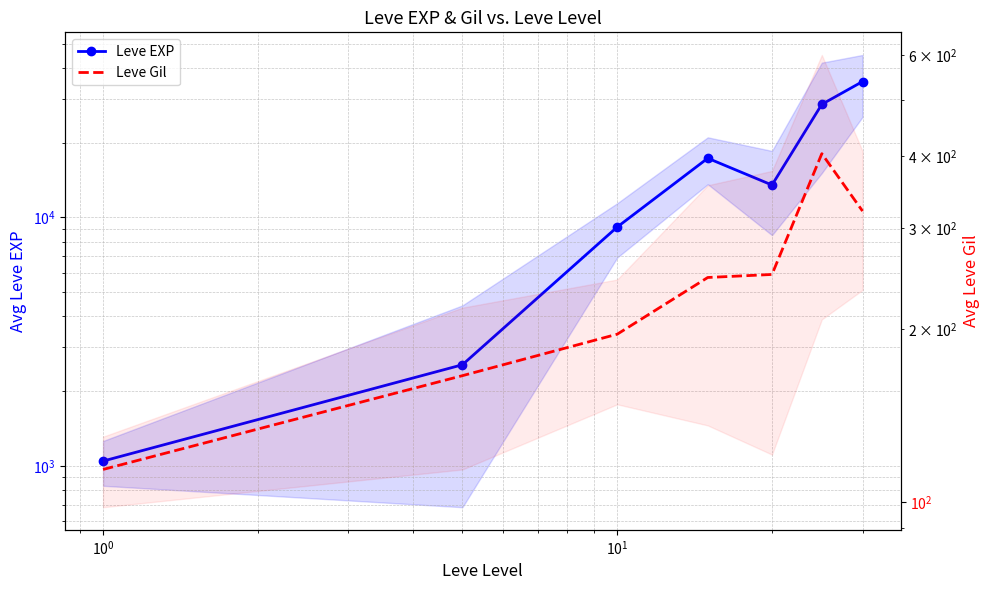

How many series are shown in this chart?

2